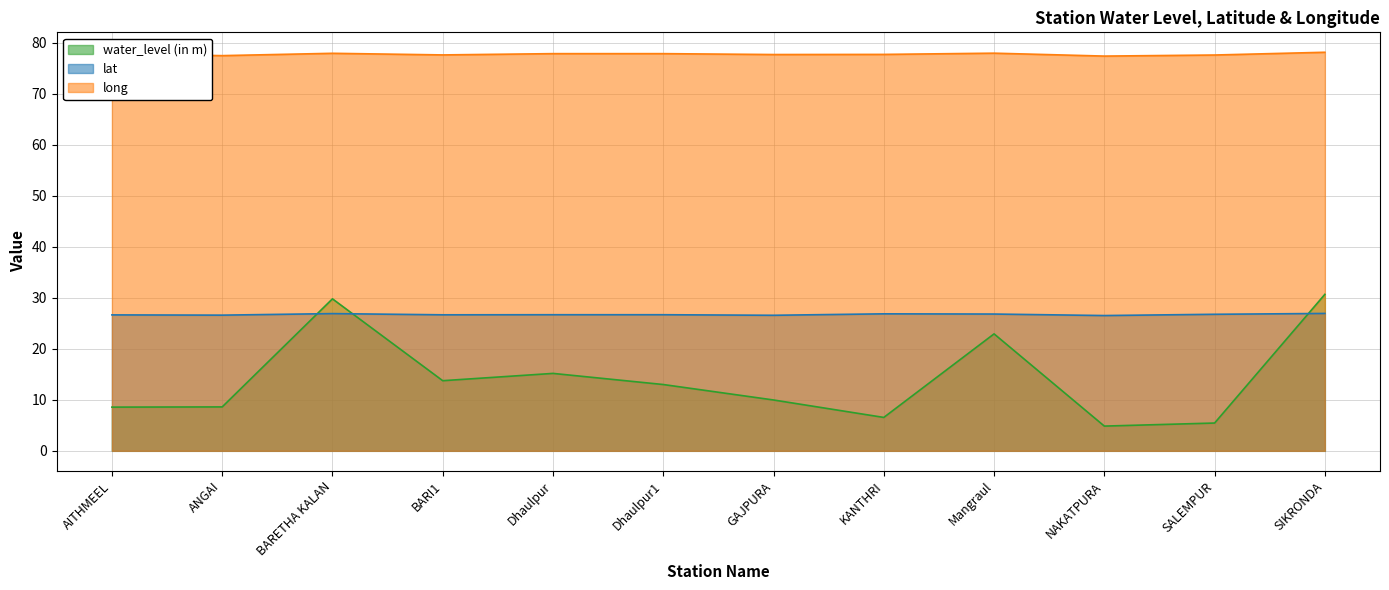

Reading left to right, extract all data points from this chart.

water_level (in m): AITHMEEL=8.6	ANGAI=8.6	BARETHA KALAN=29.8	BARI1=13.8	Dhaulpur=15.2	Dhaulpur1=13.0	GAJPURA=10.0	KANTHRI=6.5	Mangraul=22.9	NAKATPURA=4.8	SALEMPUR=5.5	SIKRONDA=30.7
lat: AITHMEEL=26.6	ANGAI=26.6	BARETHA KALAN=26.9	BARI1=26.7	Dhaulpur=26.7	Dhaulpur1=26.7	GAJPURA=26.6	KANTHRI=26.9	Mangraul=26.8	NAKATPURA=26.5	SALEMPUR=26.8	SIKRONDA=26.9
long: AITHMEEL=77.8	ANGAI=77.5	BARETHA KALAN=77.9	BARI1=77.6	Dhaulpur=77.9	Dhaulpur1=77.9	GAJPURA=77.7	KANTHRI=77.7	Mangraul=78.0	NAKATPURA=77.4	SALEMPUR=77.6	SIKRONDA=78.1